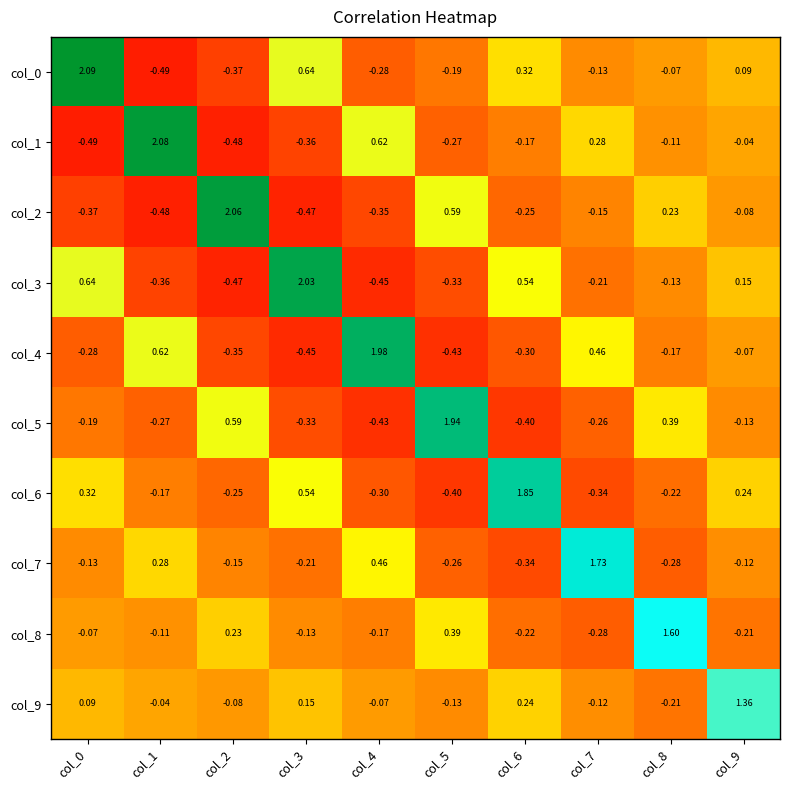

Is the value of col_3 at col_8 greater than the value of col_1 at col_4?

No